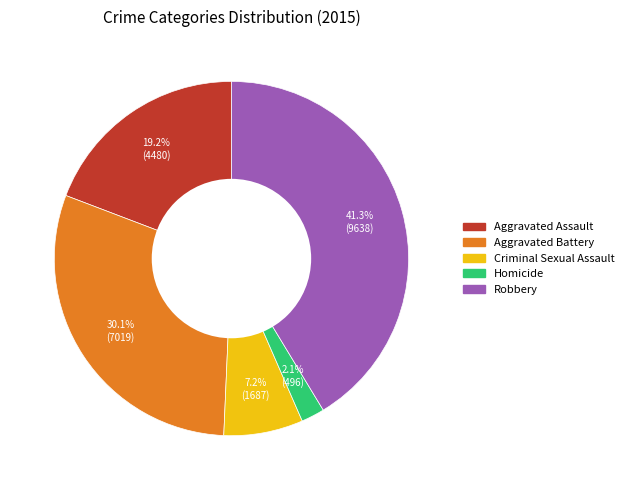

Approximately how many times larger is the value at Criminal Sexual Assault compared to Homicide?

3.4